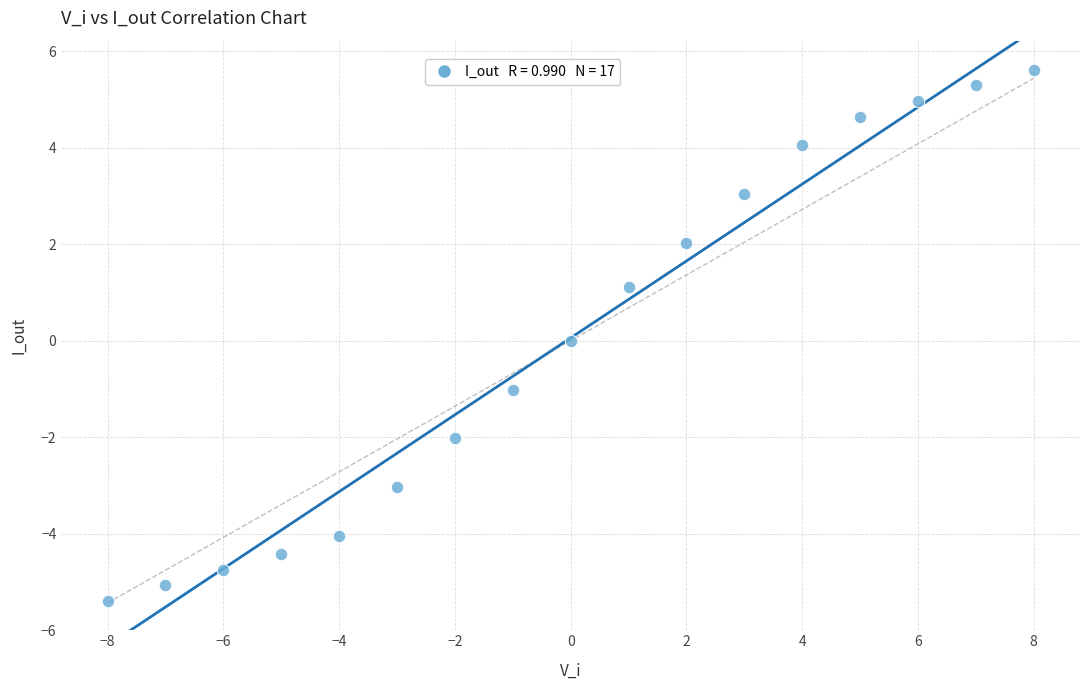

What is the range of X values (max minus min)?

16.0